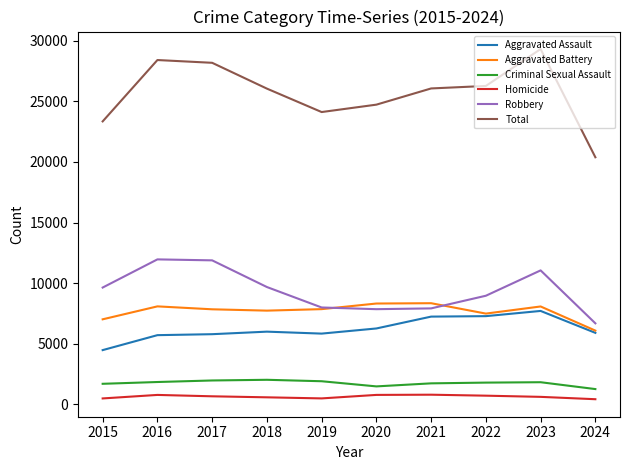

What is the spread (max minus min) of values at 2023?

28674